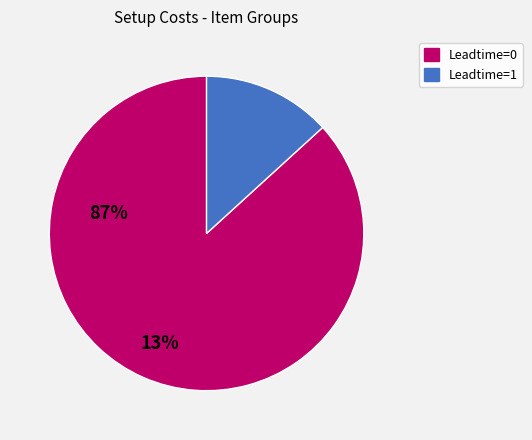

Does any single category account for the majority?

Yes